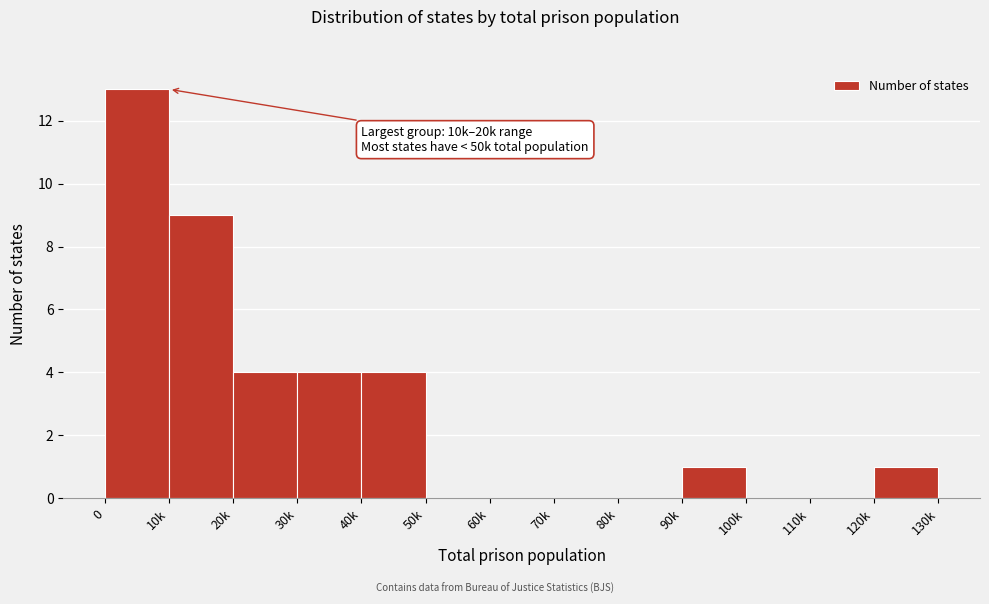

Reading right to left, list all the values displayed in this chart.

120k=1	110k=0	100k=0	90k=1	80k=0	70k=0	60k=0	50k=0	40k=4	30k=4	20k=4	10k=9	0=13